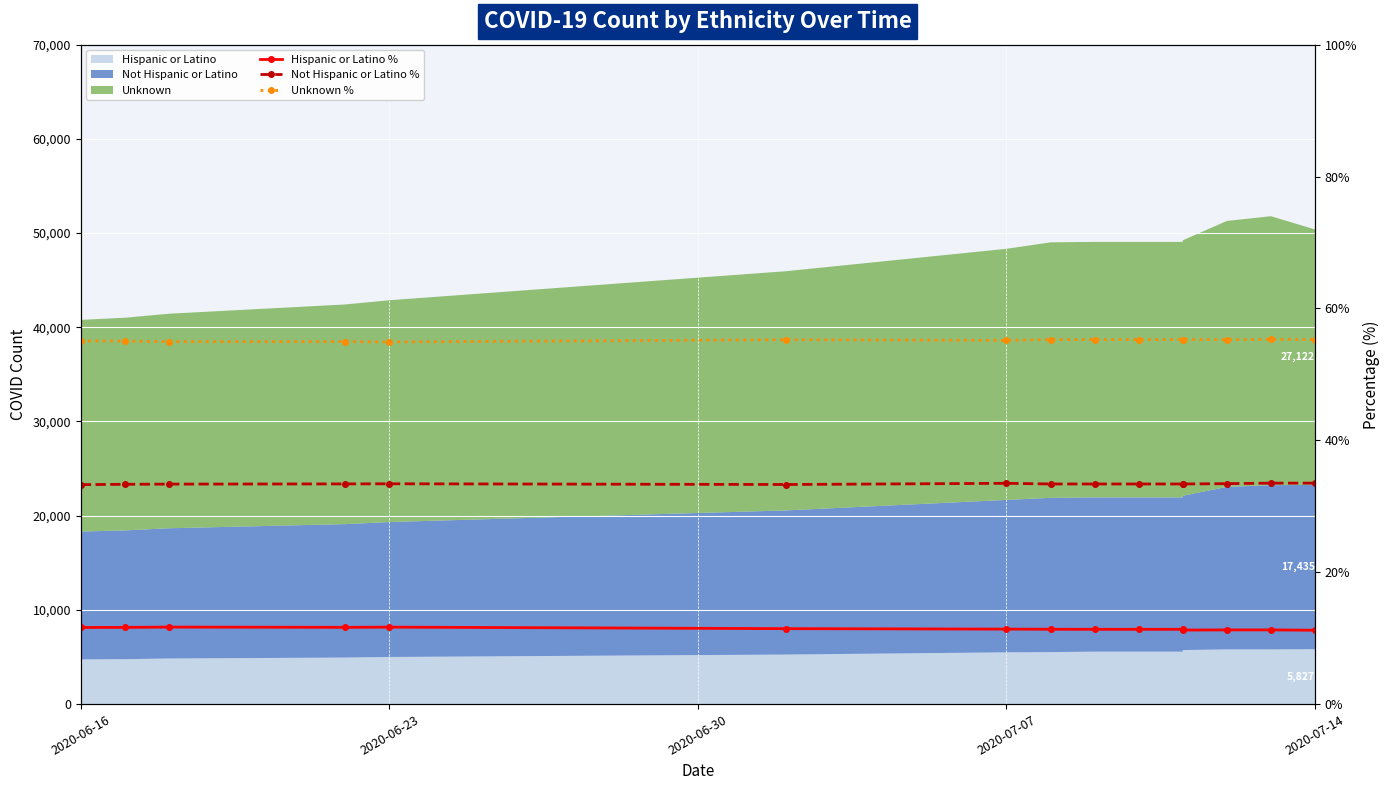

Reading left to right, what are all the values shown in this chart?

Hispanic or Latino %: 11.6	11.6	11.7	11.6	11.7	11.4	11.4	11.3	11.3	11.3	11.3	11.2	11.2	11.2	11.2
Not Hispanic or Latino %: 33.3	33.3	33.4	33.4	33.4	33.3	33.5	33.4	33.4	33.4	33.4	33.4	33.4	33.5	33.5
Unknown %: 55.1	55.0	55.0	55.0	54.9	55.3	55.2	55.3	55.3	55.3	55.3	55.3	55.3	55.3	55.3